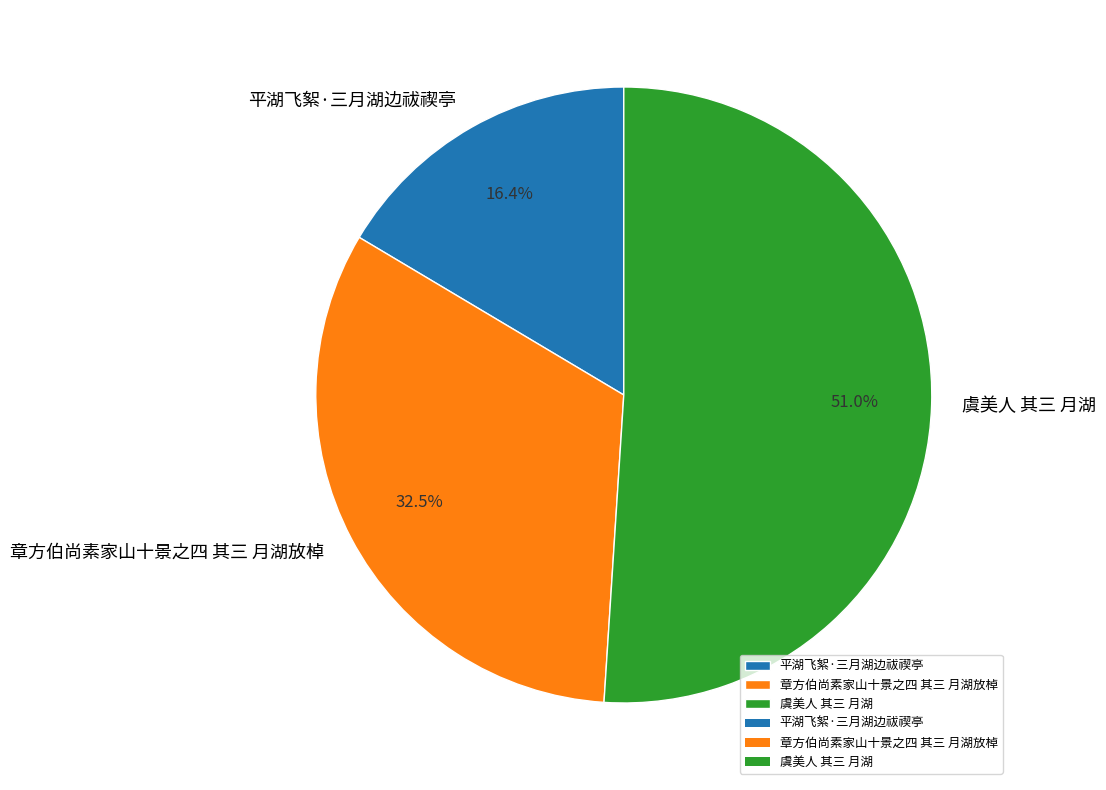

What is the smallest slice in the pie chart?

平湖飞絮·三月湖边祓禊亭